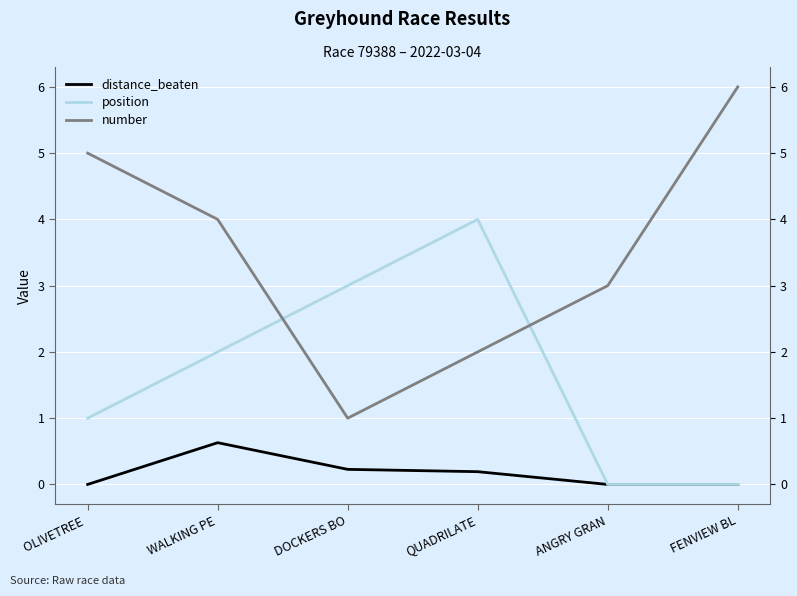

What is the value of the number point at the 2nd from the left?

4.0